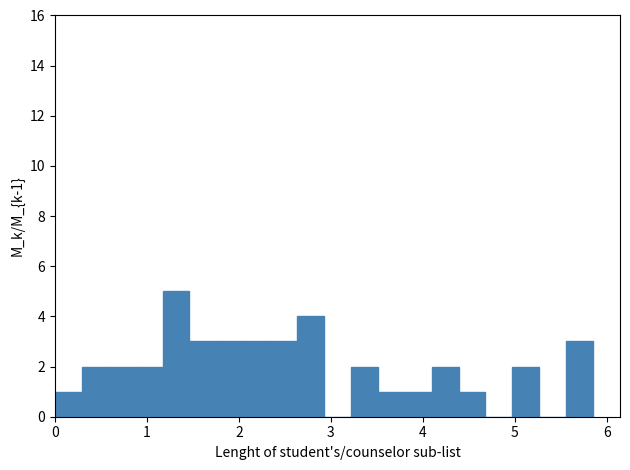

Read against the x-axis, roughly where is the centre of the tallest bar?

1.3